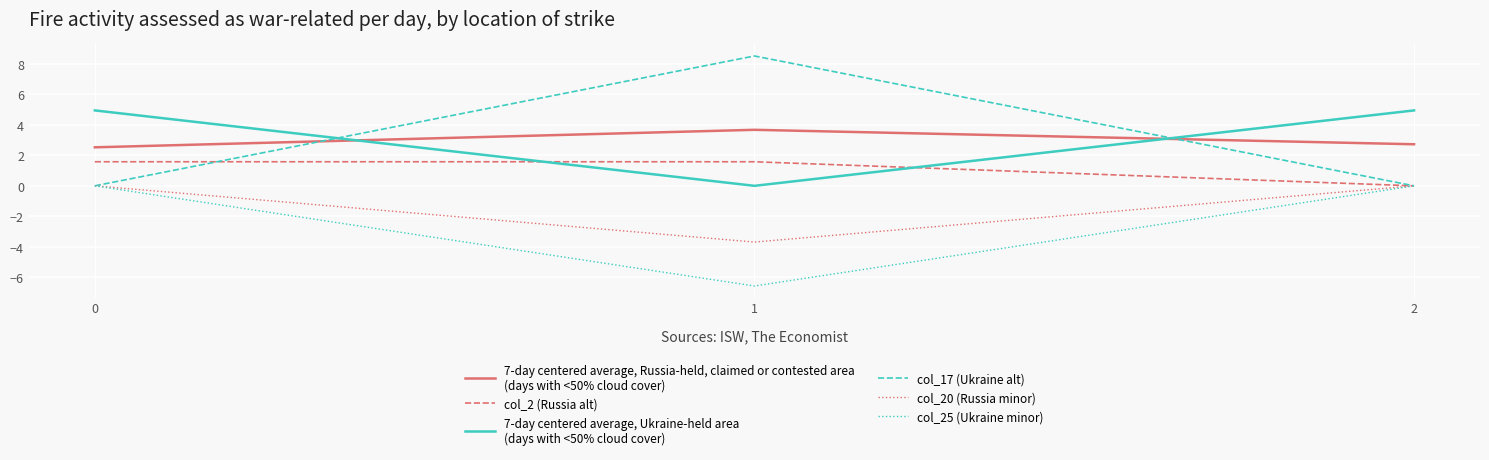

What is the total value across all series at 2?

7.7